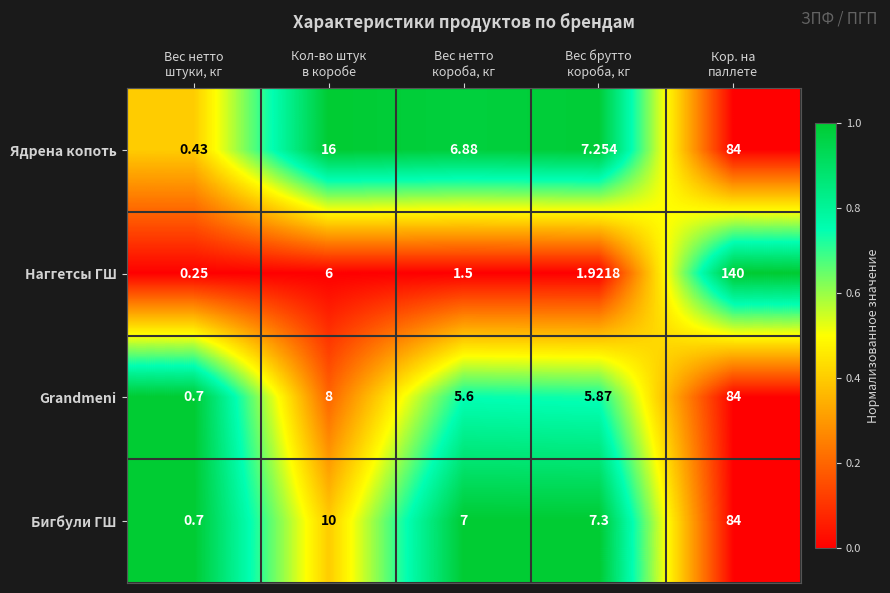

Which series has the largest range (max minus min)?

Наггетсы ГШ